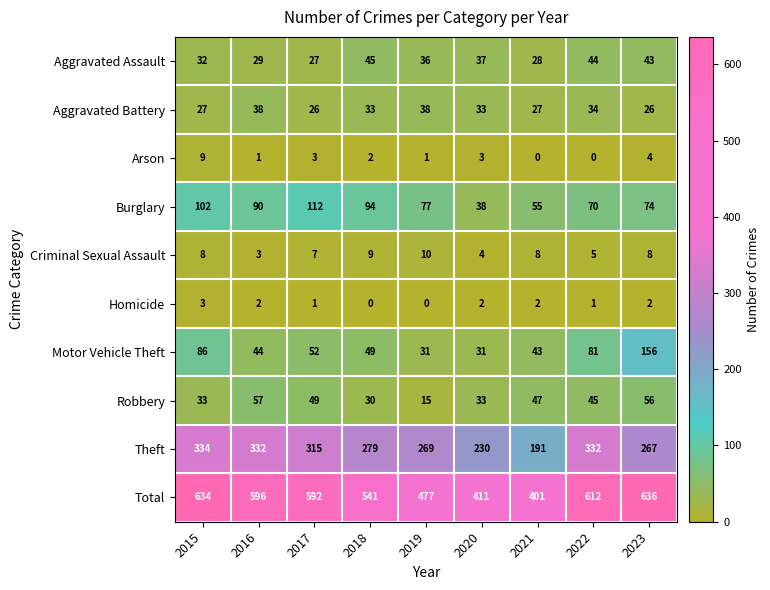

What is the difference between the second highest and minimum values in the Motor Vehicle Theft series?

55